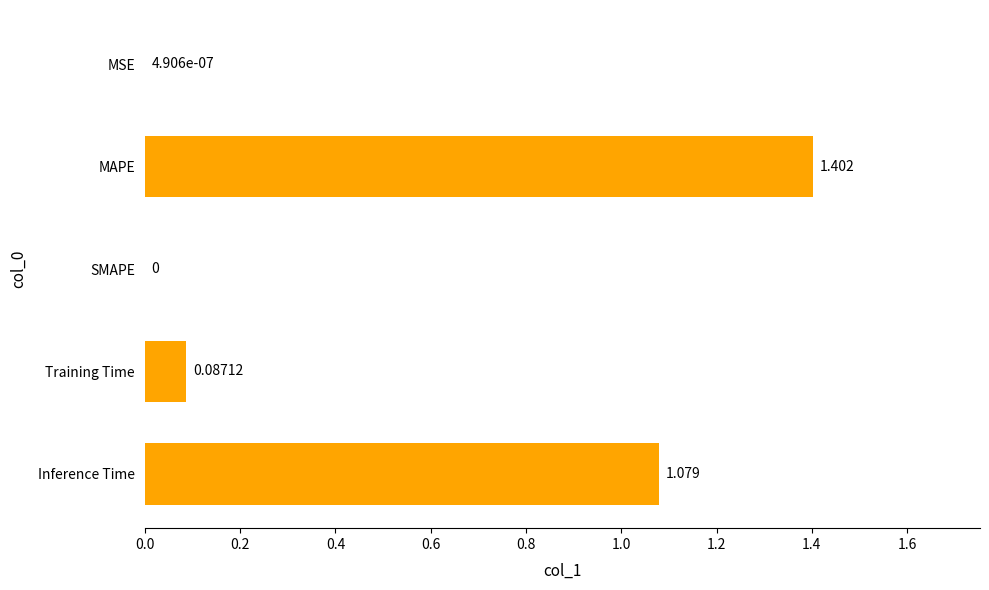

Between MAPE and SMAPE, which is larger?

MAPE